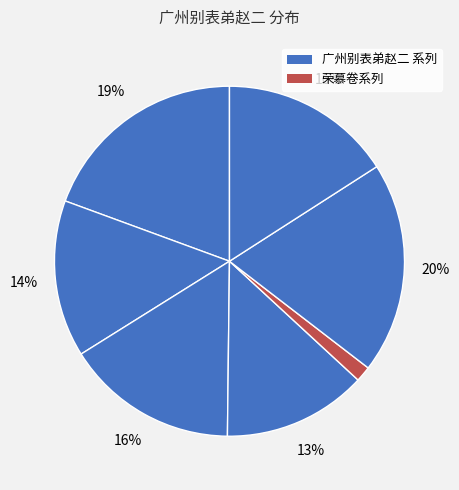

How many segments does this pie chart have?

7